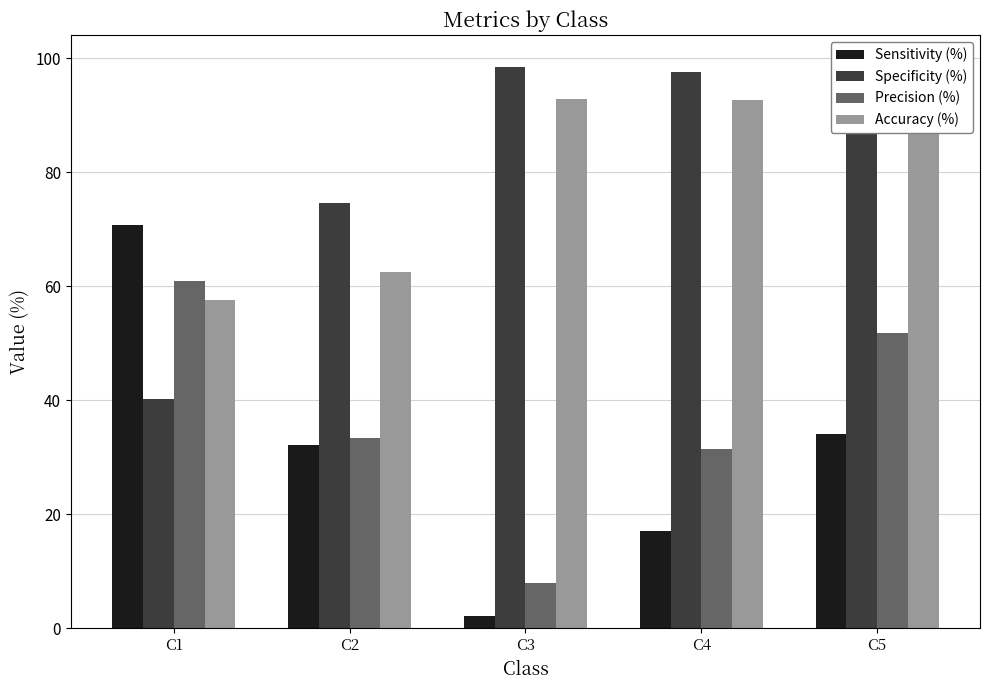

The value of Accuracy (%) at C4 is 122.5. True or false?

False